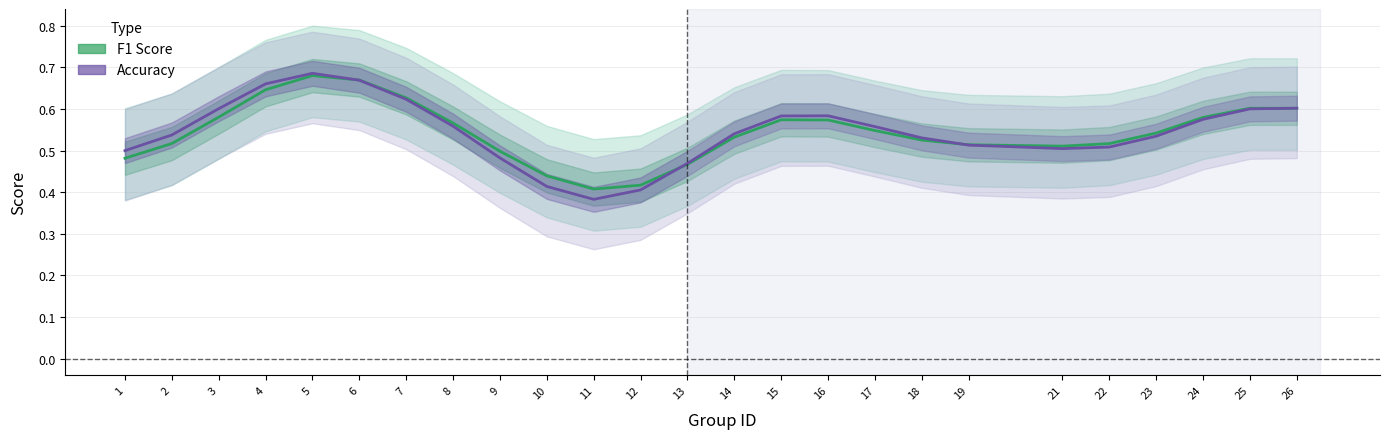

How many accuracy values are between 0 and 1?

25